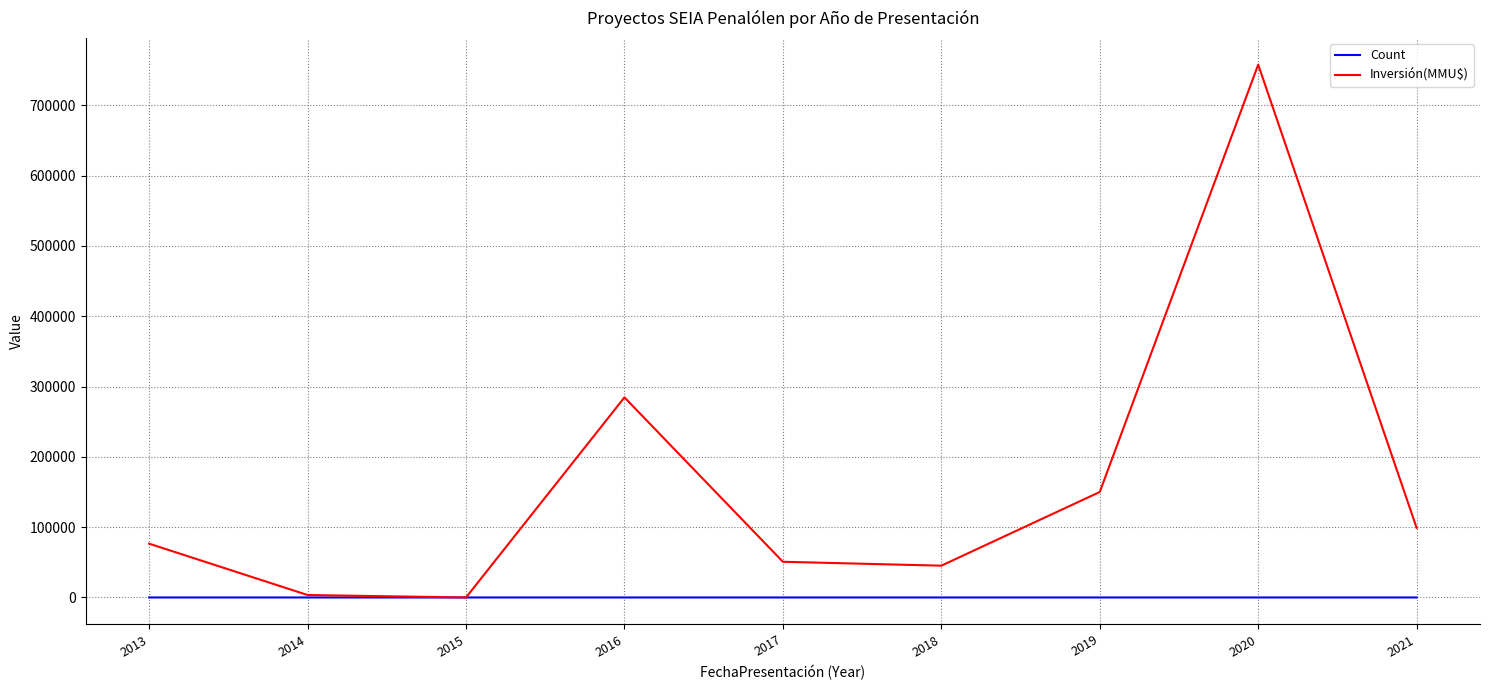

Which series has the widest spread of values?

Inversión(MMU$)